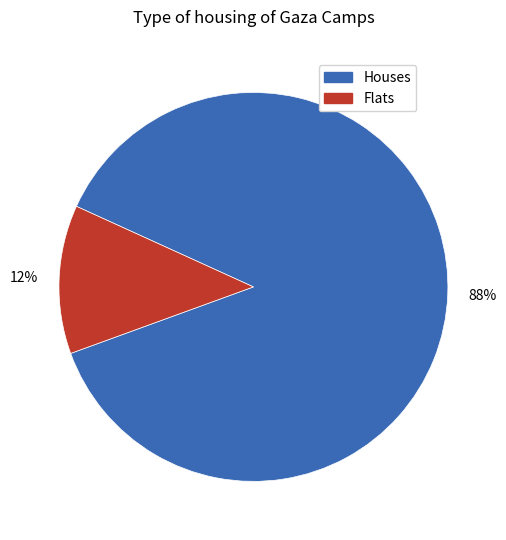

Does any single category account for the majority?

Yes